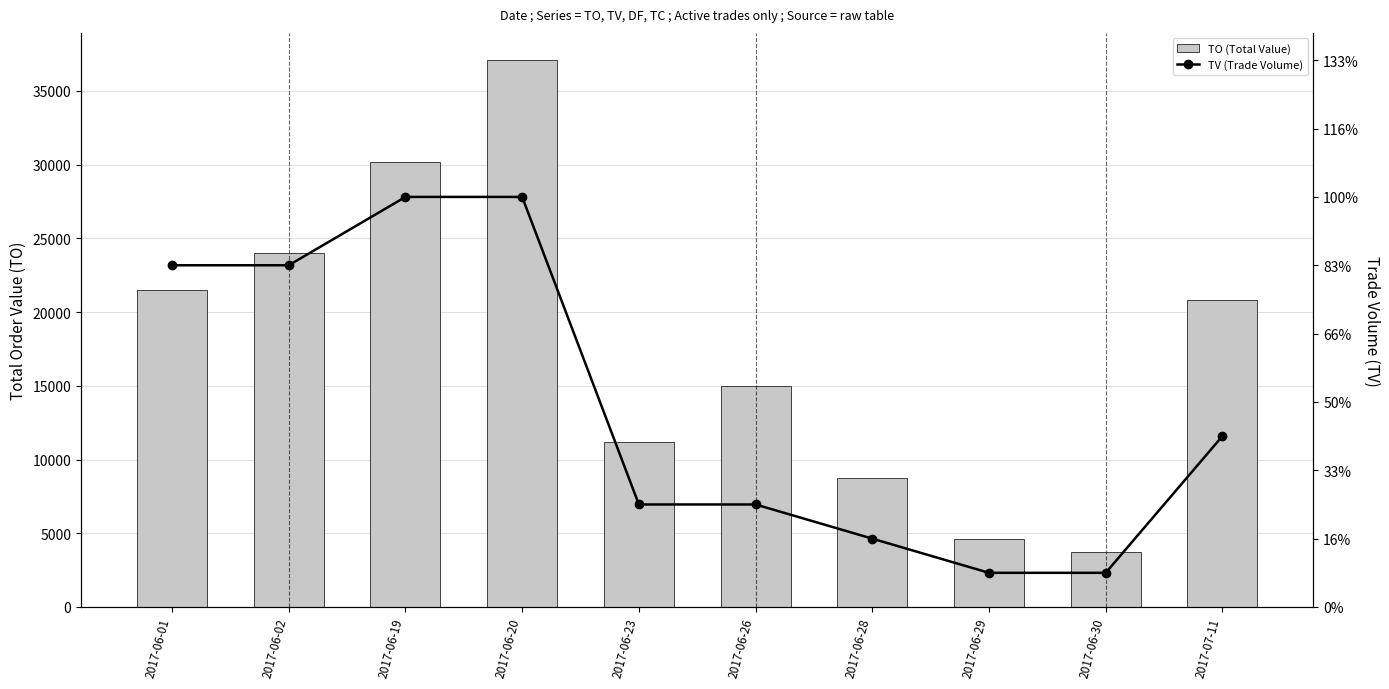

What is the approximate value of TO (Total Value) at 2017-06-02, to the nearest 10?

24000